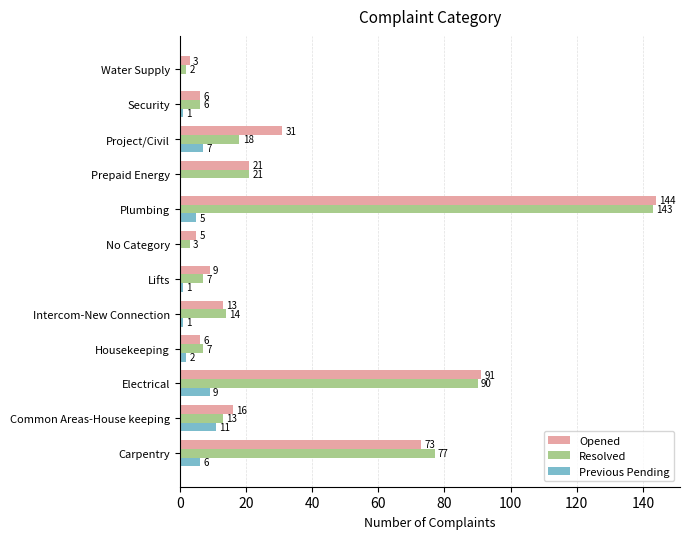

True or false: Opened has a value of 7 at Common Areas-House keeping.

False